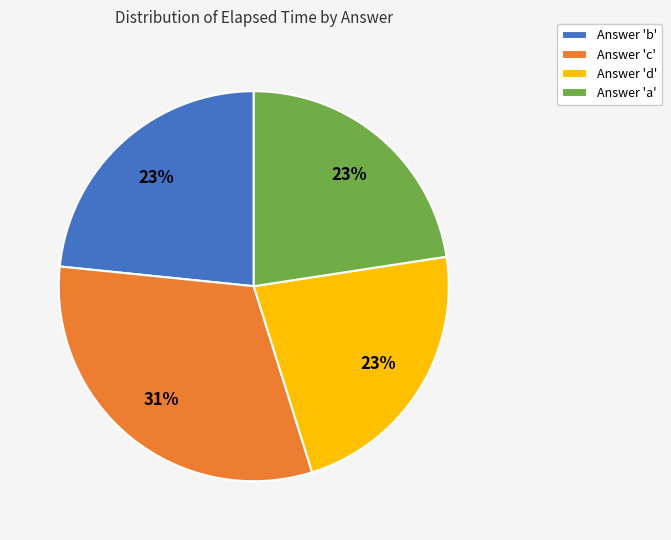

What percentage is the Answer 'd' slice, to the nearest percent?

23%